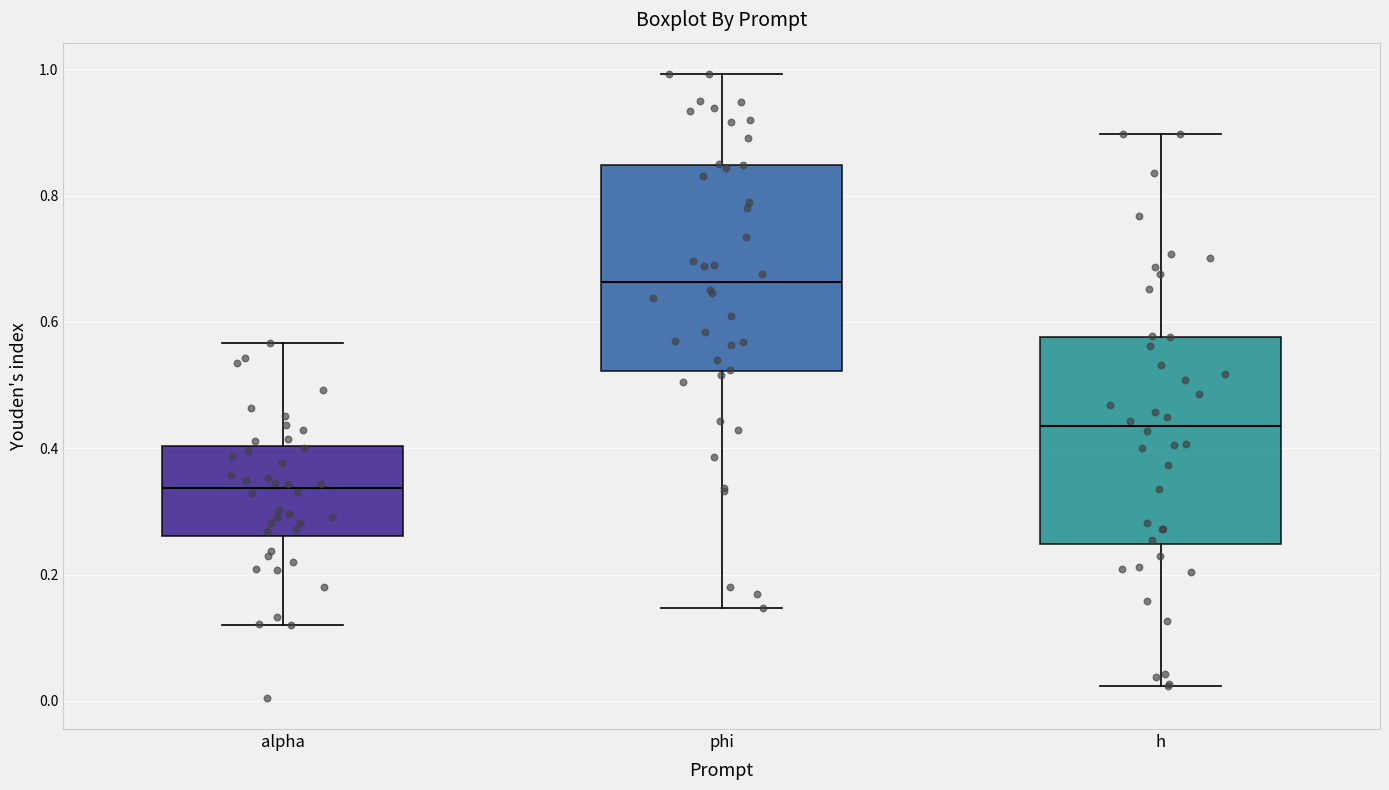

Which box has the lowest median line?

alpha